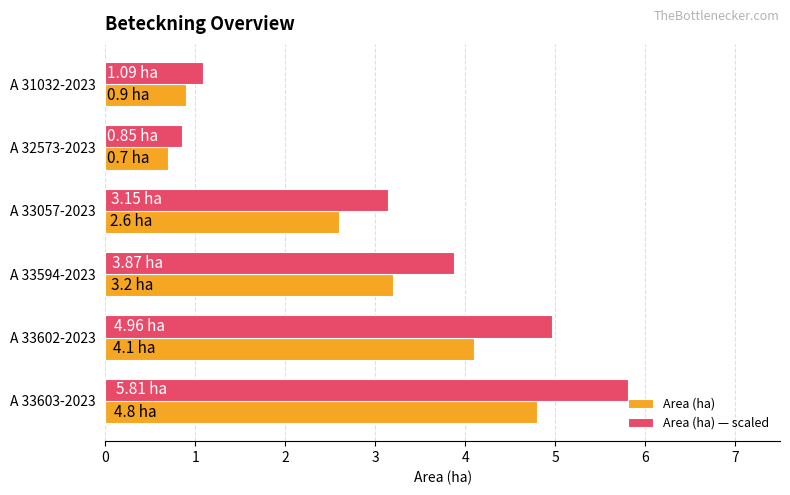

How many values in the Area (ha) series exceed 3?

3